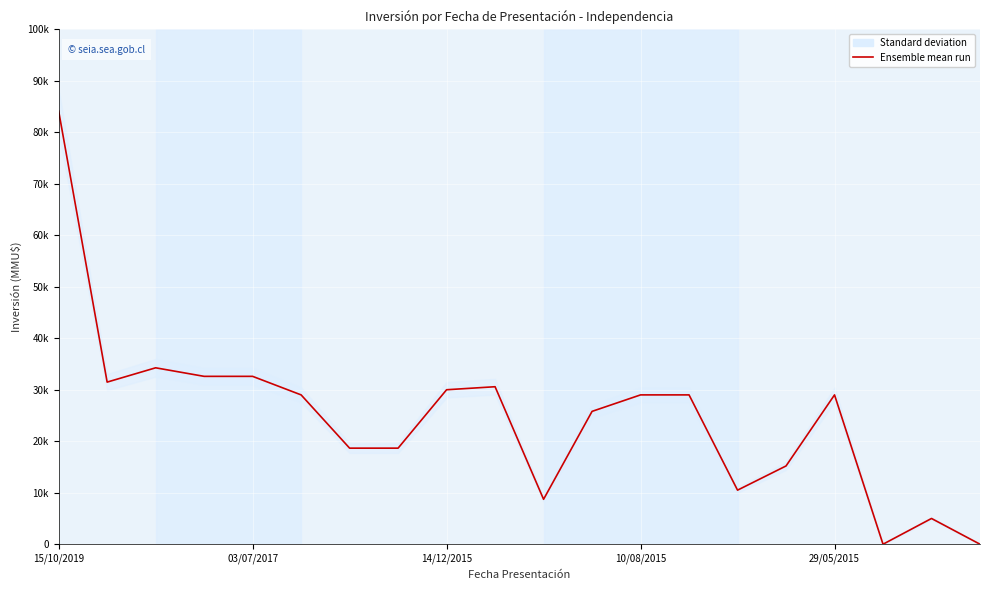

How many values are below 29000?

9